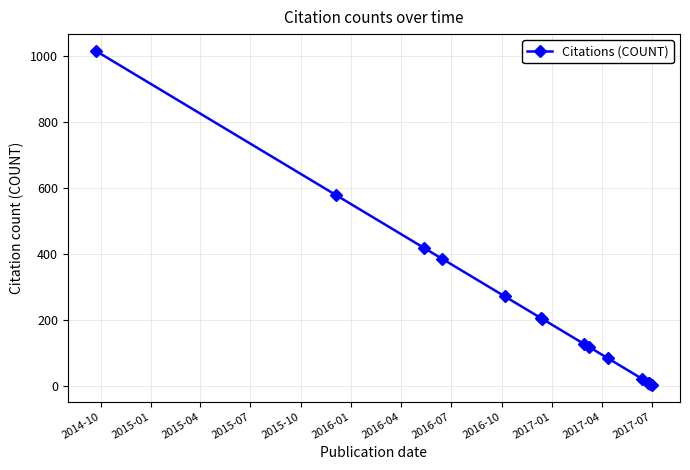

What is the difference between the maximum and minimum values?

1014